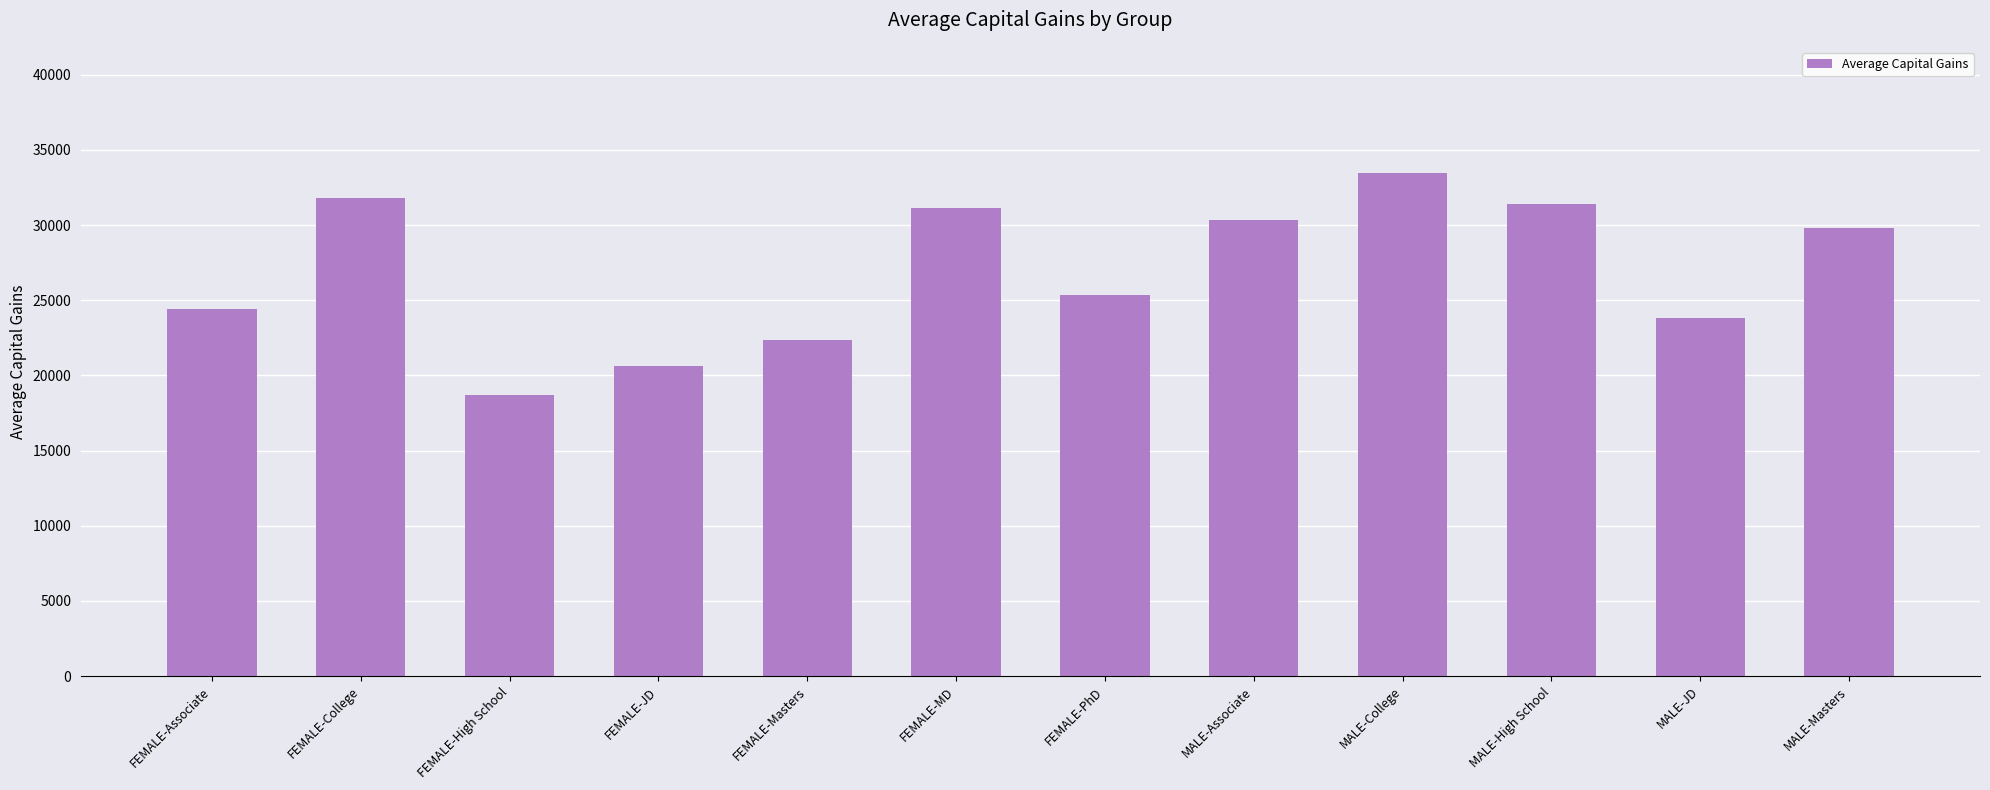

Where is the data nearest to the value 26103?

FEMALE-PhD